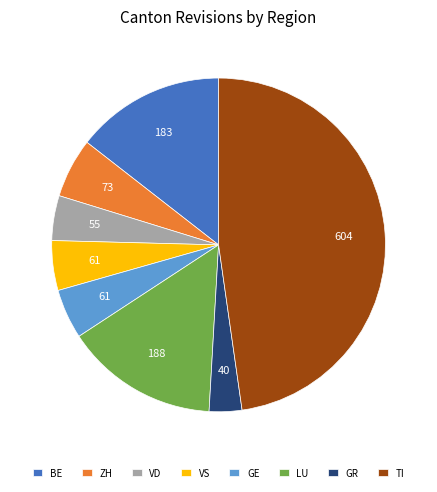

Count the number of slices in the pie.

8